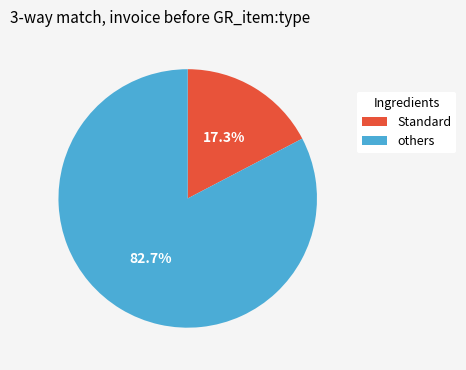

To the nearest percent, what is the average slice percentage?

50%